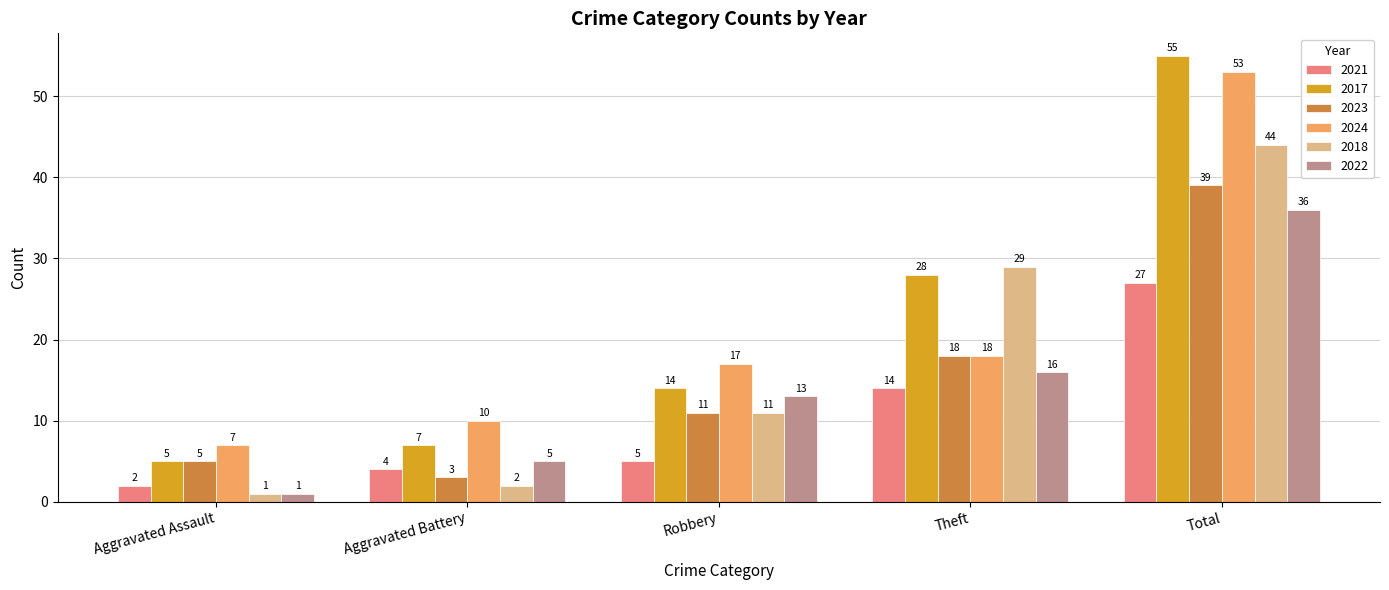

What is the value of the 2018 bar at the 2nd from the left?

2